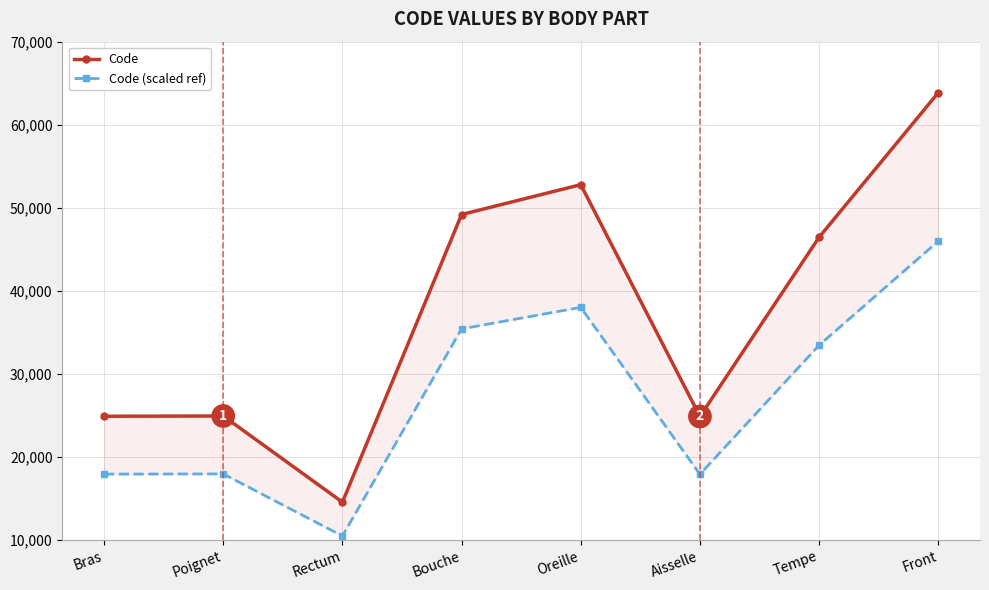

Which series has the largest range (max minus min)?

Code